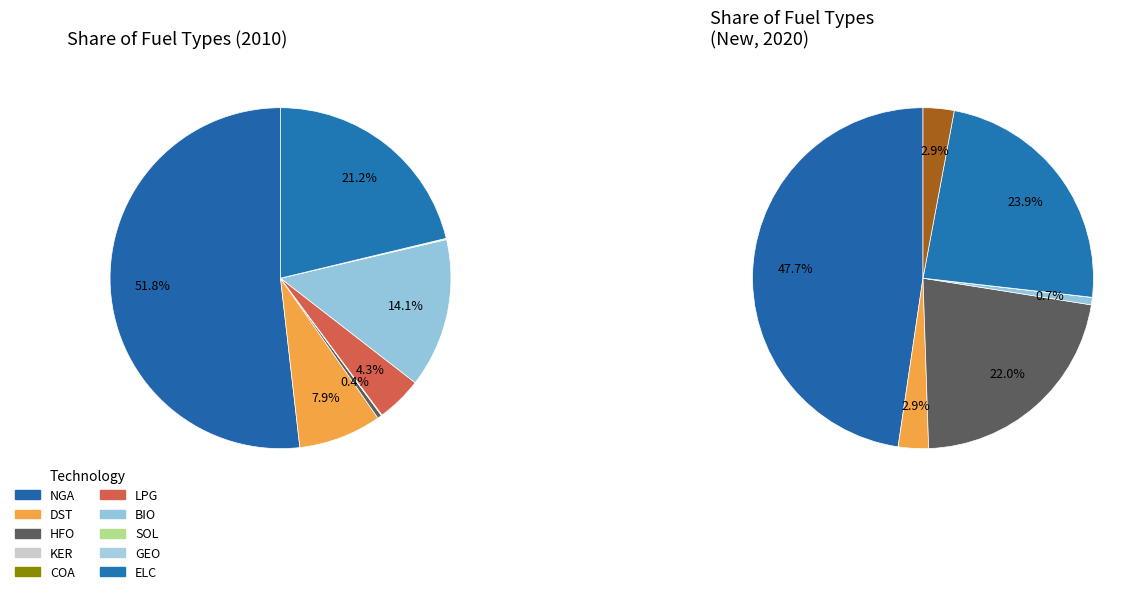

To the nearest percent, what is the difference between the RES_FT_BIO_E and RES_FT_ELC_E slice percentages?

7%